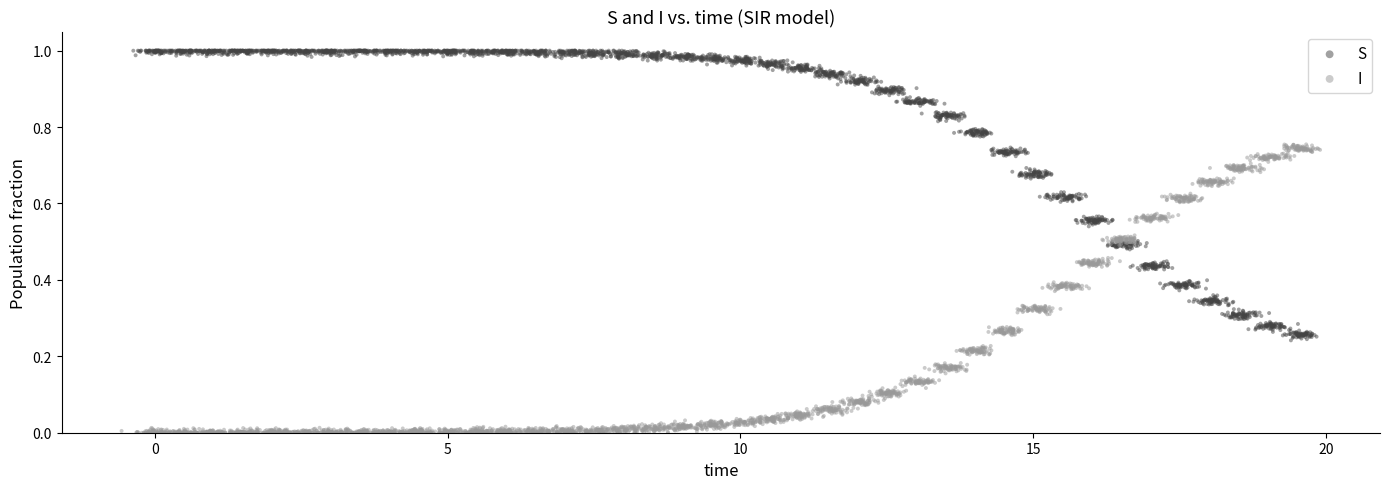

What are all the series names shown in the legend?

S, I